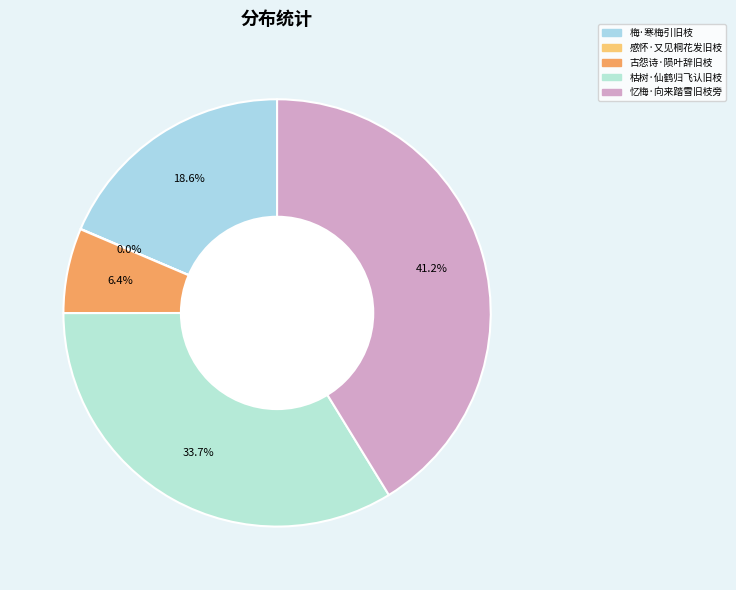

How many slices are in this pie chart?

5